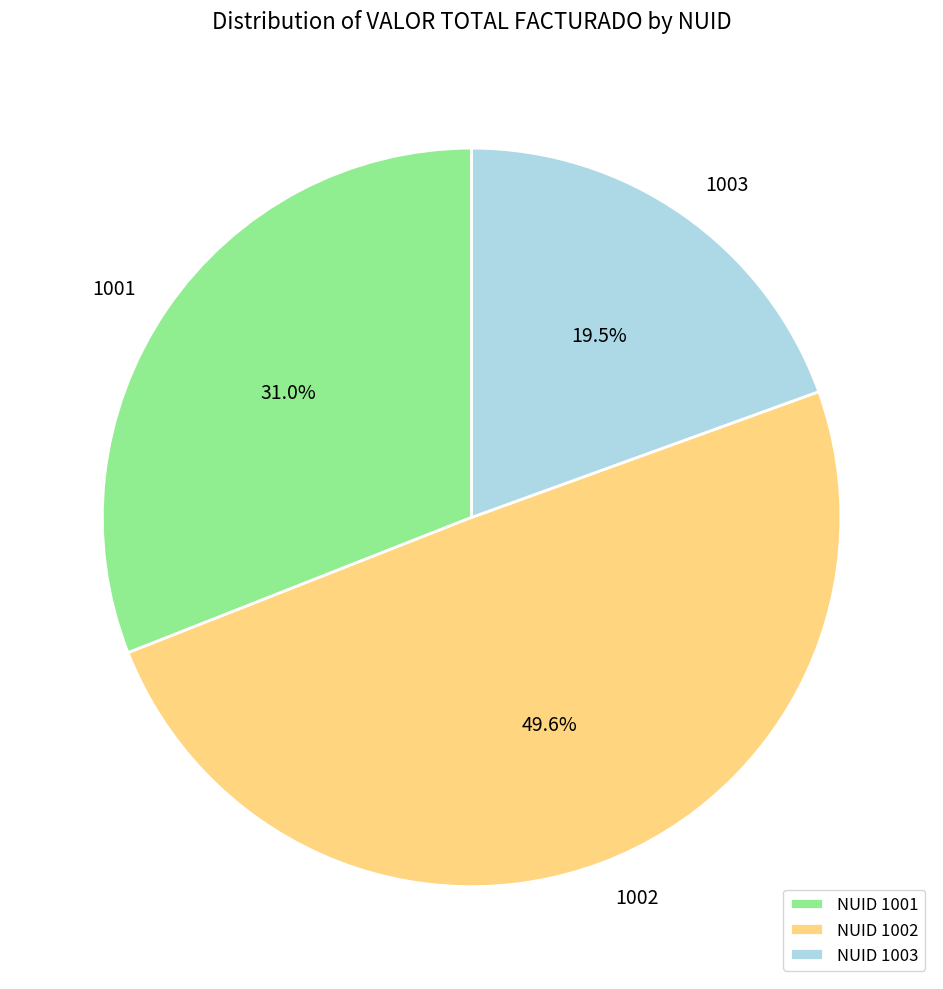

The 1003 slice represents 12% of the pie. True or false?

False